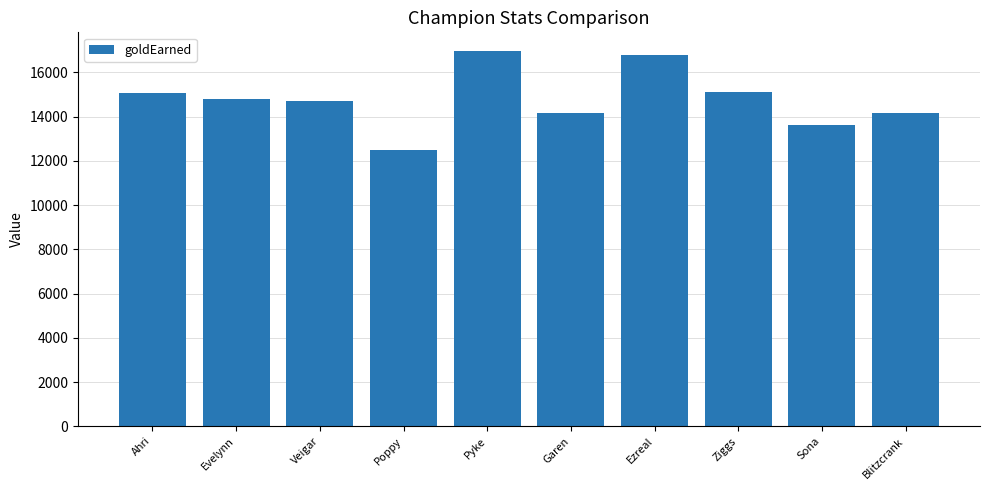

What is the greatest value displayed?

16958